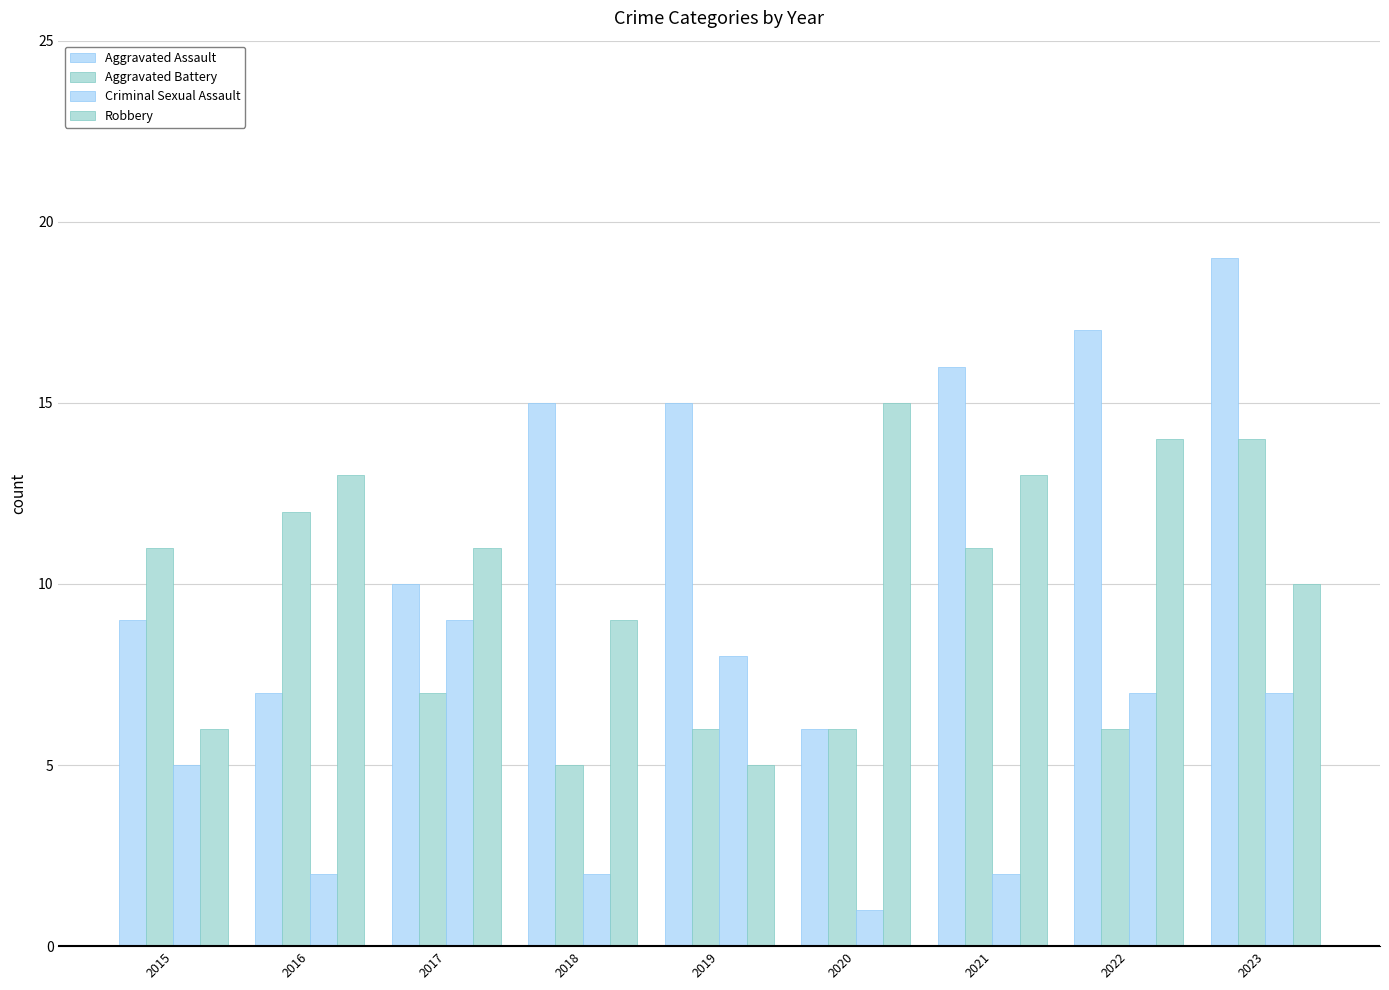

Count the number of data series in this chart.

4